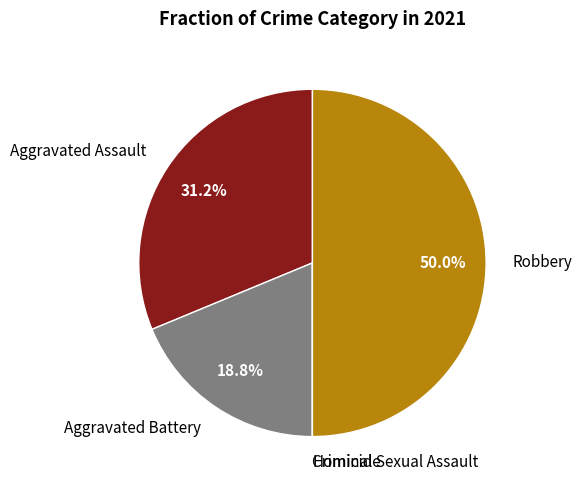

Which slice is the largest?

Robbery